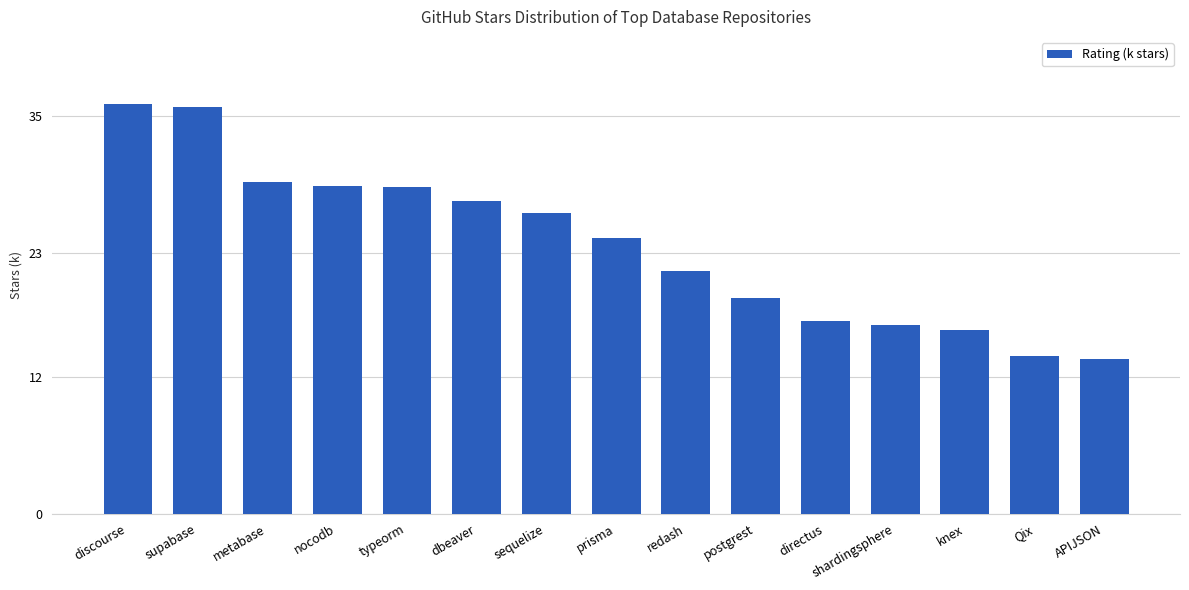

What is the ratio of the value at sequelize to the value at Qix?

1.9